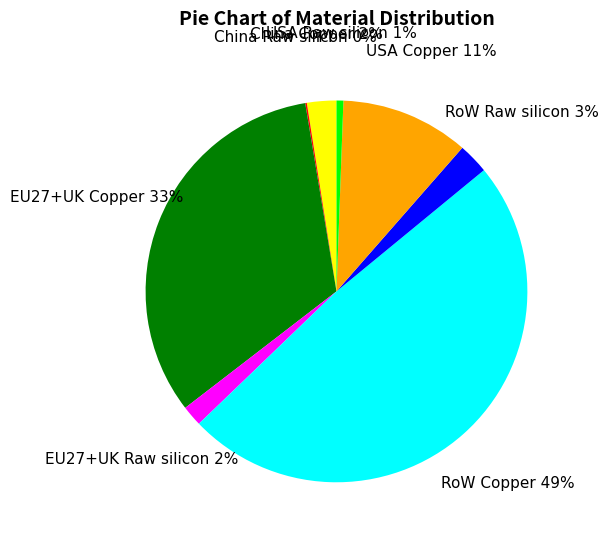

Does EU27+UK Raw silicon represent more than half of the total?

No